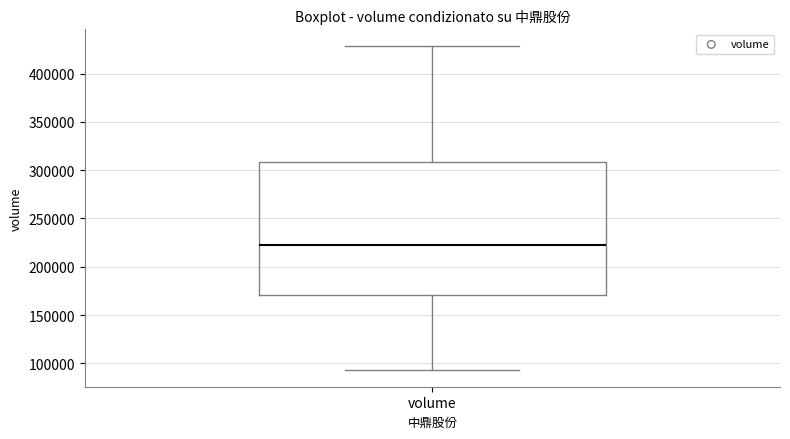

Where does the upper whisker of the box for volume end on the y-axis? The values are not printed on the chart, so give them approximately, as read against the axis.

430000